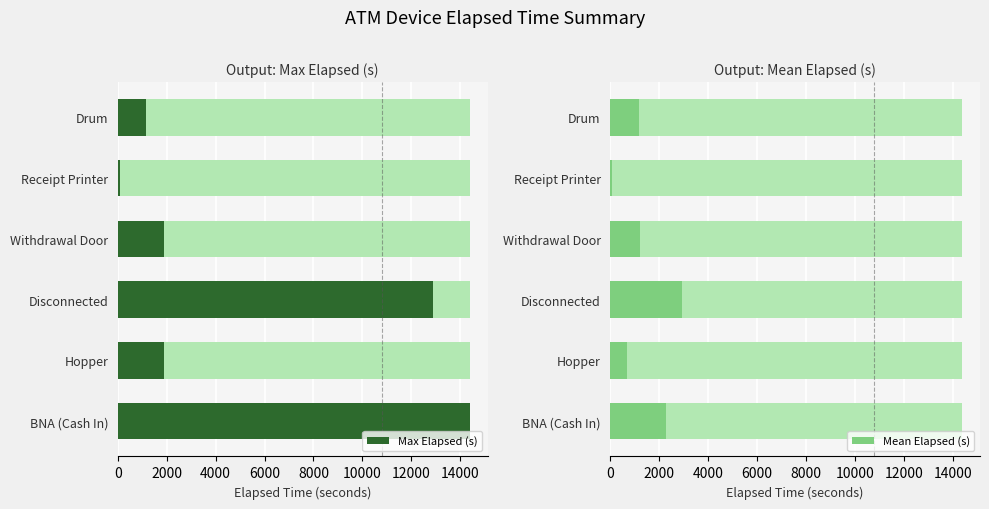

What is the value of the Mean Elapsed (s) bar at the 6th from the left?

1170.0